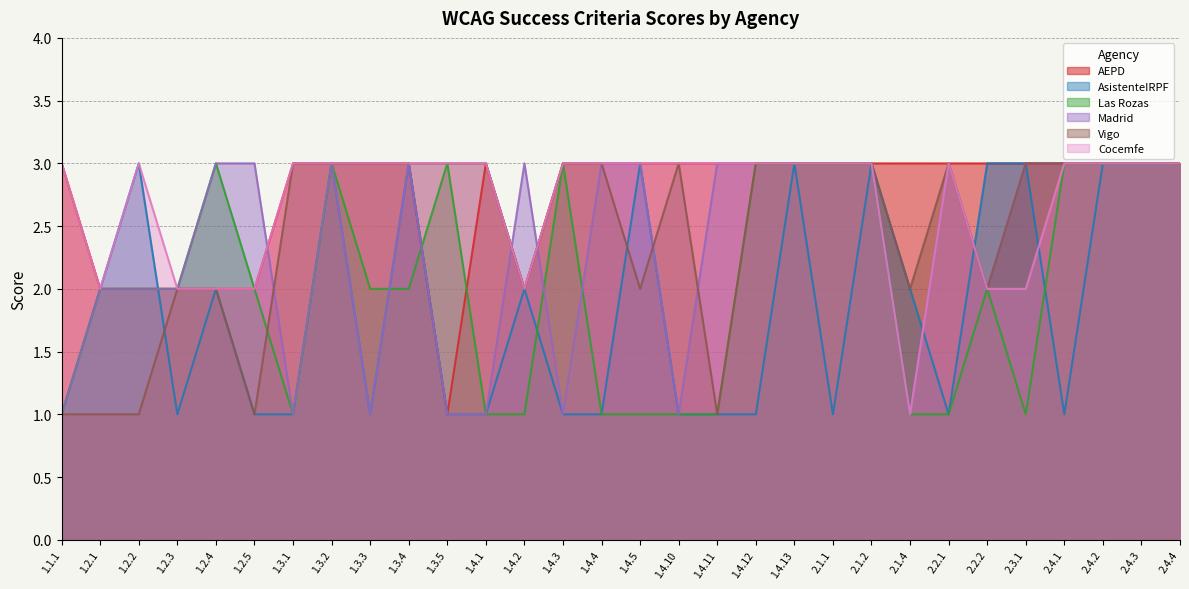

The value of Las Rozas at 1.3.5 is 4. True or false?

False